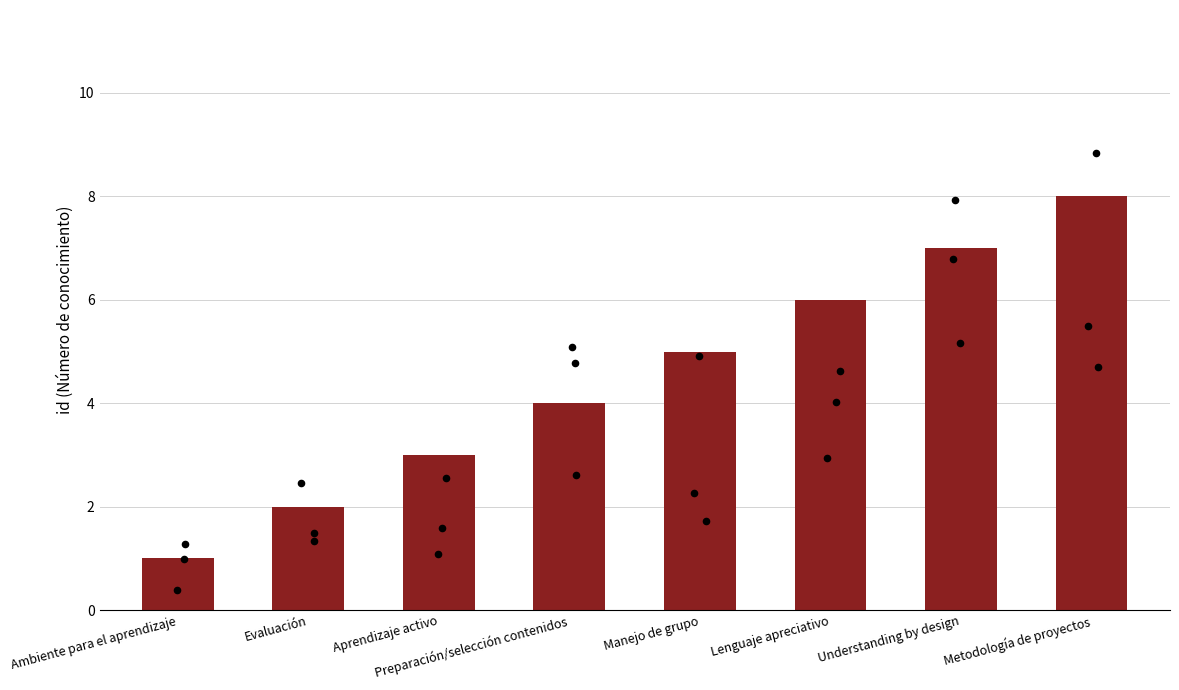

What is the change in value from Evaluación to Preparación/selección contenidos?

+2